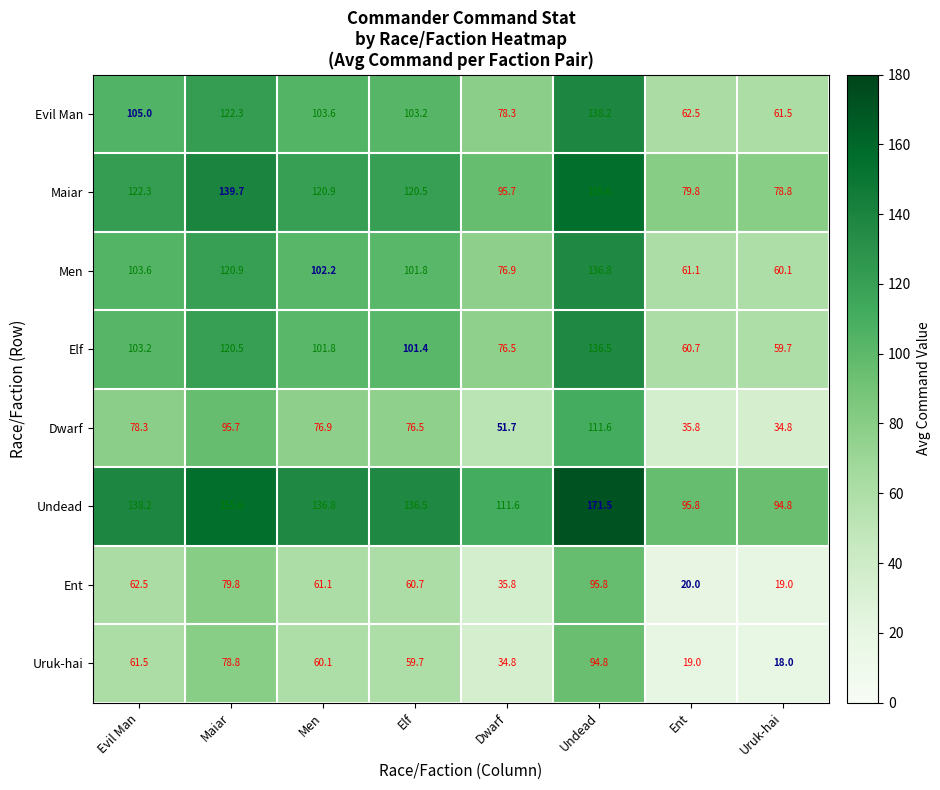

Is it true that Dwarf equals 101.0 at Men?

False